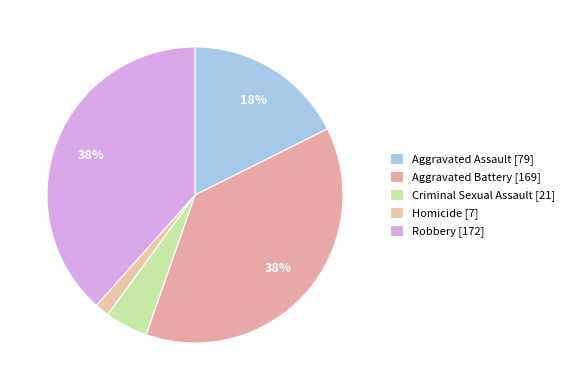

To the nearest percent, what is the difference between the Homicide and Aggravated Battery slice percentages?

36%